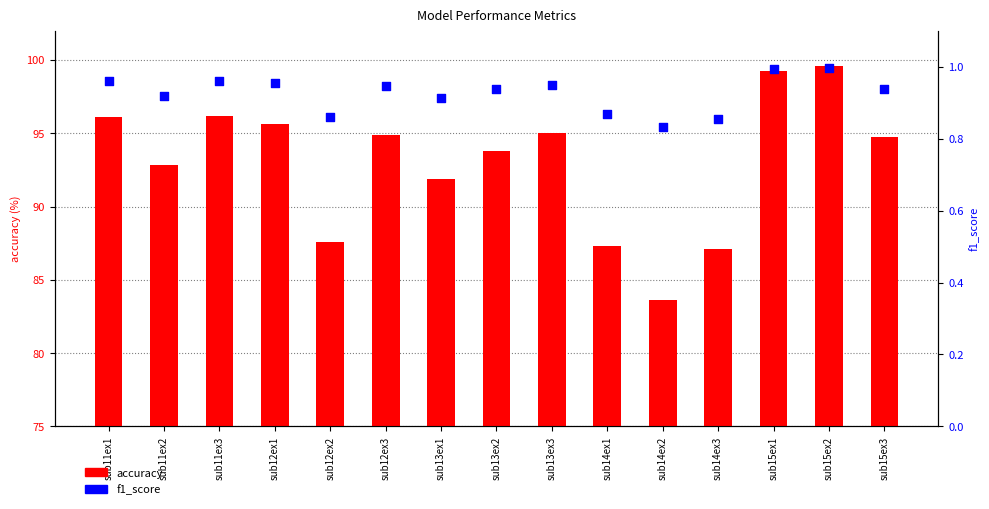

At how many categories does at least one series exceed 9?

15